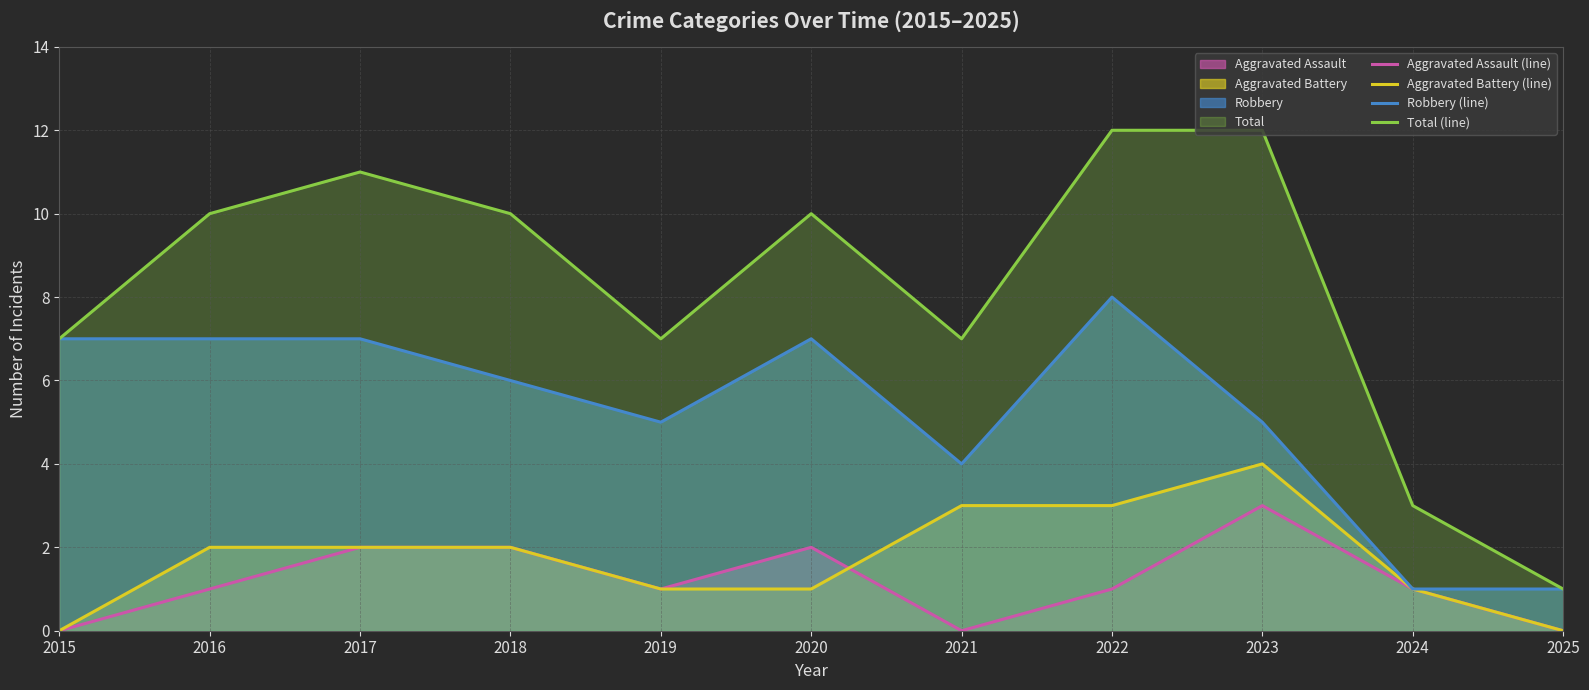

Reading left to right, what are all the values shown in this chart?

Aggravated Assault (line): 2015=0	2016=1	2017=2	2018=2	2019=1	2020=2	2021=0	2022=1	2023=3	2024=1	2025=0
Aggravated Battery (line): 2015=0	2016=2	2017=2	2018=2	2019=1	2020=1	2021=3	2022=3	2023=4	2024=1	2025=0
Robbery (line): 2015=7	2016=7	2017=7	2018=6	2019=5	2020=7	2021=4	2022=8	2023=5	2024=1	2025=1
Total (line): 2015=7	2016=10	2017=11	2018=10	2019=7	2020=10	2021=7	2022=12	2023=12	2024=3	2025=1